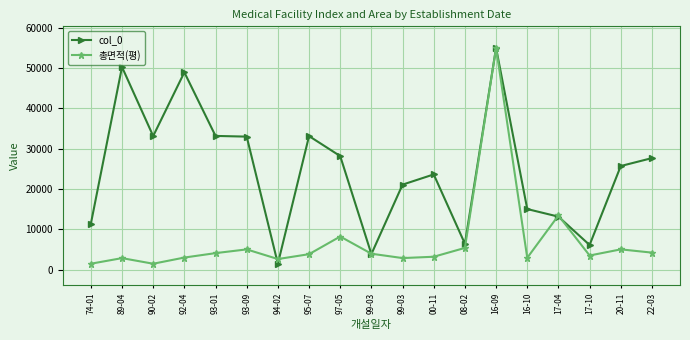

Which series has the largest range (max minus min)?

col_0